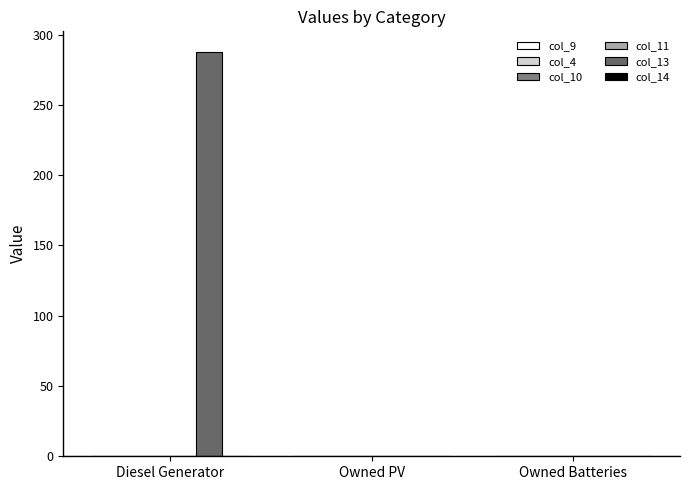

The value of col_10 at Owned PV is 0.0. True or false?

True